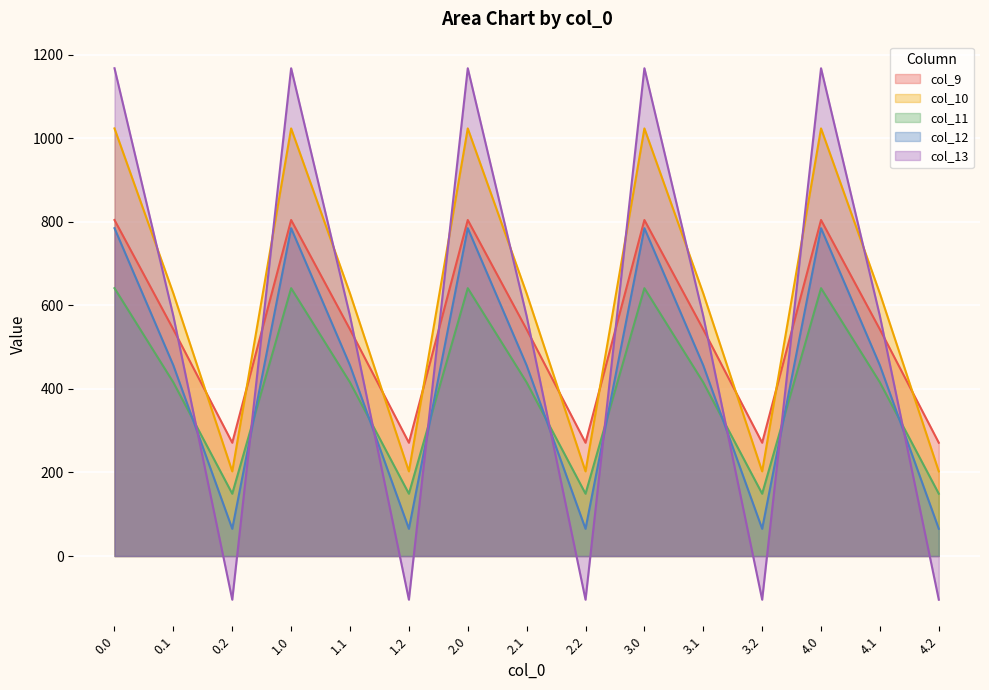

How many lines are shown in the chart?

5